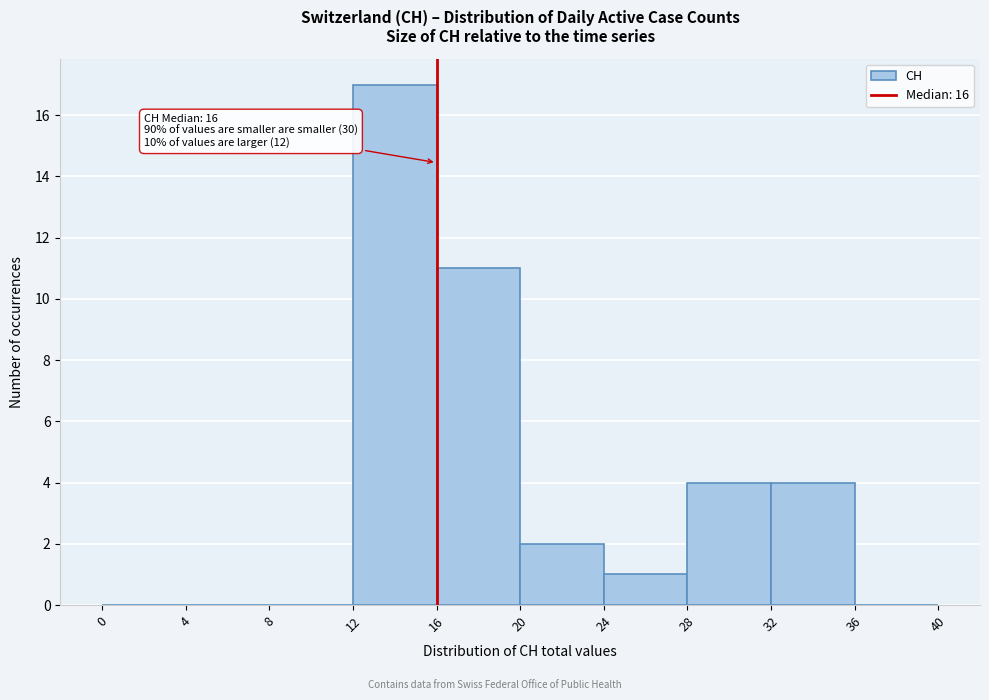

Which range on the x-axis has the tallest bar?

12 to 16